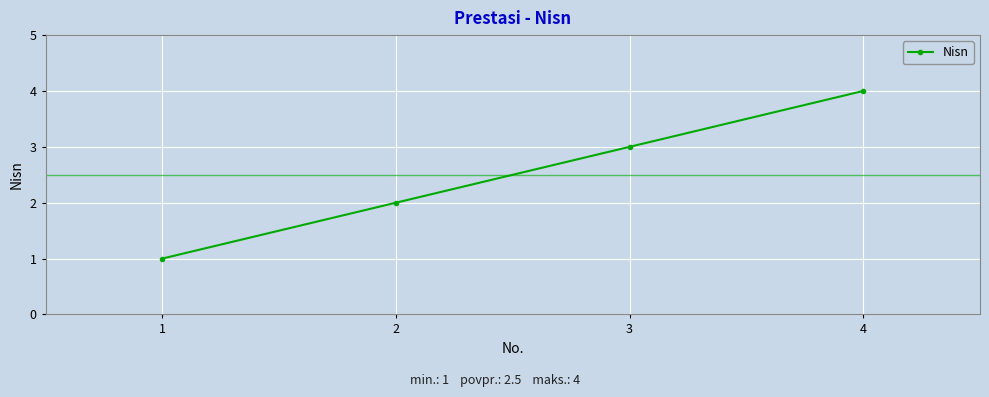

List the labels in order of value, largest first.

4, 3, 2, 1